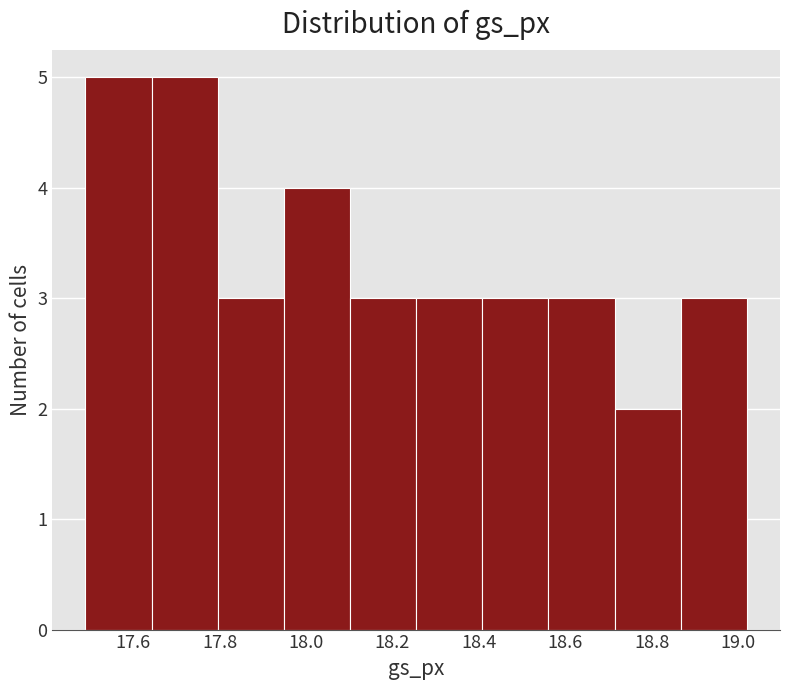

How tall is the bar that spans 18.10 to 18.26 on the x-axis? Neither the bar edges nor the heights are printed on the chart, so give them approximately, as read against the axes.

3